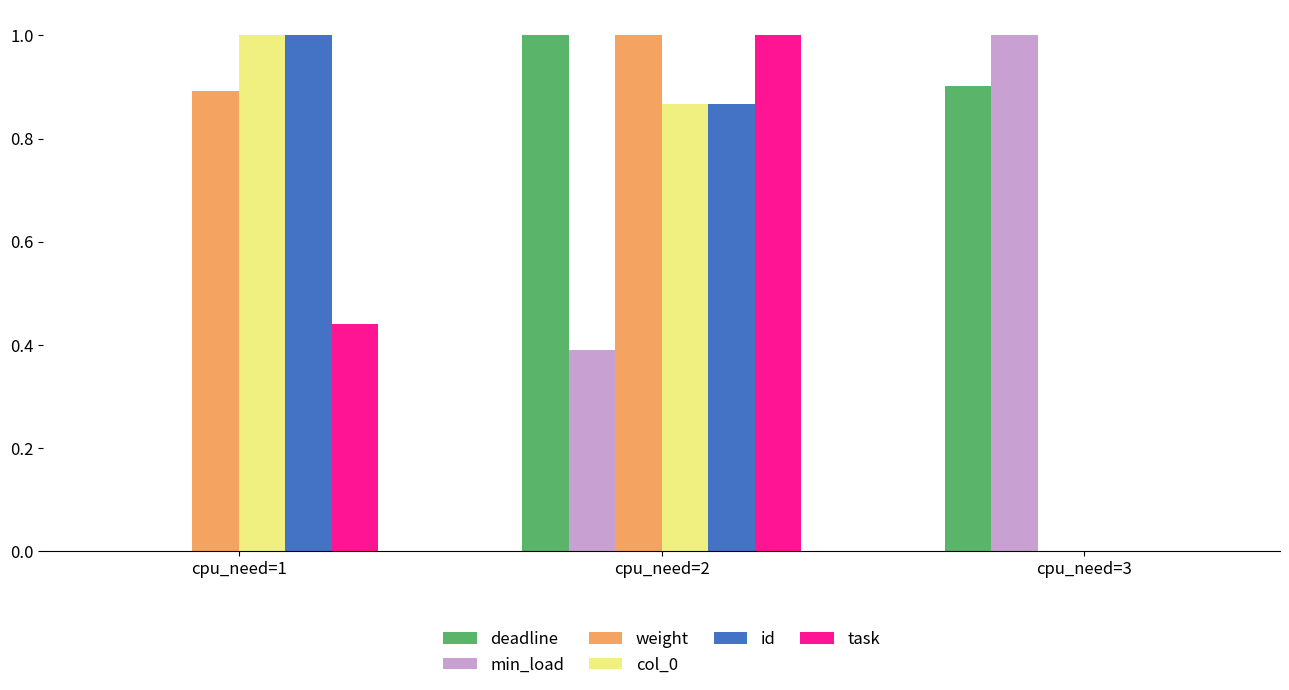

Are the bars grouped side by side (vs. stacked)?

Yes